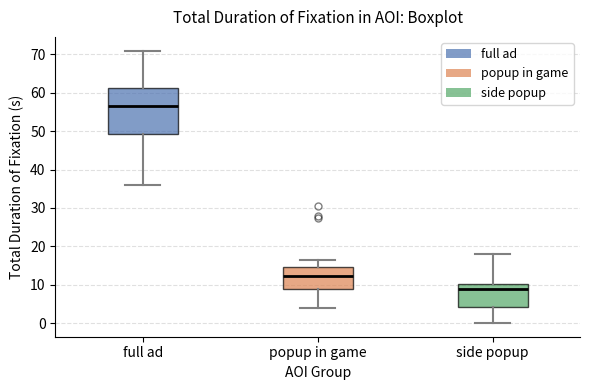

Reading left to right, transcribe this box plot: for each box, give where its median line is, the range the box spans, and where its two whiskers end, as read against the y-axis. The values are not printed on the chart, so give them approximately, as read against the axis.

full ad: median 56, box 49 to 61, whiskers 36 to 71
popup in game: median 12, box 9 to 15, whiskers 4 to 16
side popup: median 9, box 4 to 10, whiskers 0 to 18